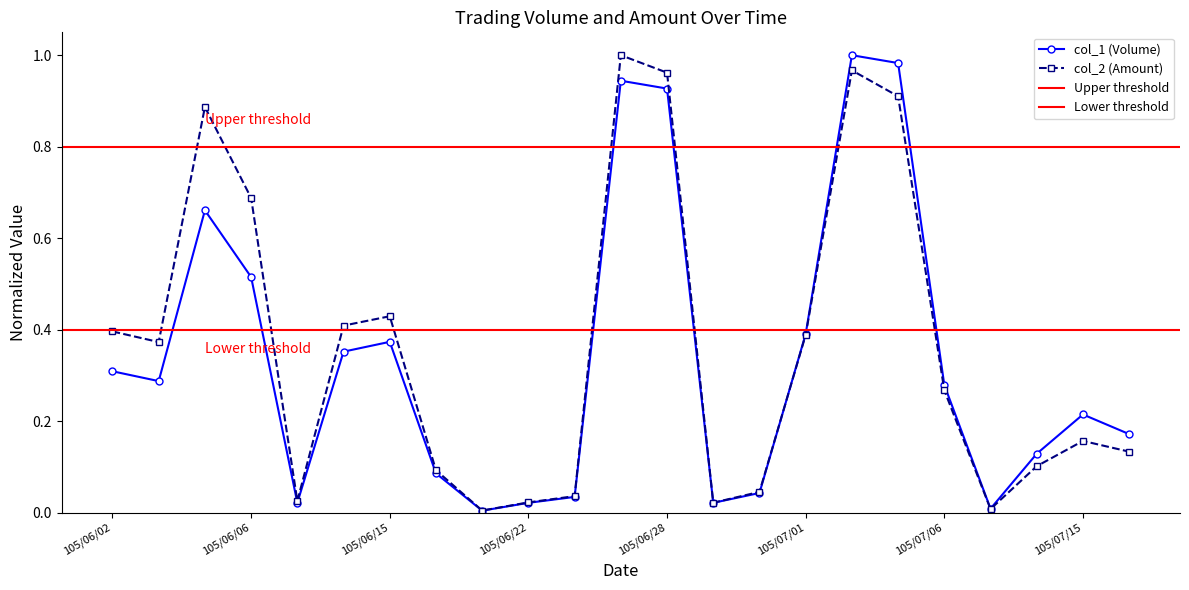

The value of col_2 (Amount) at 105/06/03 is 0.4. True or false?

True